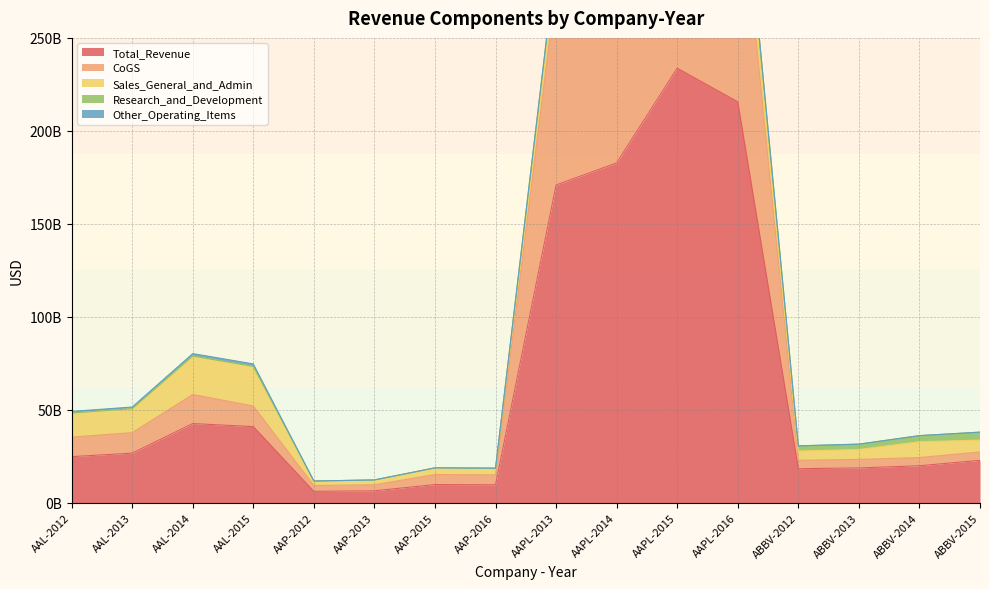

Reading right to left, transcribe all the data shown in this chart.

Total_Revenue: ABBV-2015=22859000000	ABBV-2014=19960000000	ABBV-2013=18790000000	ABBV-2012=18380000000	AAPL-2016=215639000000	AAPL-2015=233715000000	AAPL-2014=182795000000	AAPL-2013=170910000000	AAP-2016=9737018000	AAP-2015=9843861000	AAP-2013=6493814000	AAP-2012=6205003000	AAL-2015=40990000000	AAL-2014=42650000000	AAL-2013=26743000000	AAL-2012=24855000000
CoGS: ABBV-2015=4500000000	ABBV-2014=4426000000	ABBV-2013=4581000000	ABBV-2012=4508000000	AAPL-2016=131376000000	AAPL-2015=140089000000	AAPL-2014=112258000000	AAPL-2013=106606000000	AAP-2016=5314246000	AAP-2015=5390248000	AAP-2013=3241668000	AAP-2012=3106967000	AAL-2015=11096000000	AAL-2014=15620000000	AAL-2013=11019000000	AAL-2012=10499000000
Sales_General_and_Admin: ABBV-2015=6387000000	ABBV-2014=8474000000	ABBV-2013=5352000000	ABBV-2012=4989000000	AAPL-2016=14194000000	AAPL-2015=14329000000	AAPL-2014=11993000000	AAPL-2013=10830000000	AAP-2016=3596992000	AAP-2015=3601903000	AAP-2013=2591828000	AAP-2012=2440721000	AAL-2015=21275000000	AAL-2014=20686000000	AAL-2013=12913000000	AAL-2012=12977000000
Research_and_Development: ABBV-2015=4285000000	ABBV-2014=3297000000	ABBV-2013=2855000000	ABBV-2012=2778000000	AAPL-2016=10045000000	AAPL-2015=8067000000	AAPL-2014=6041000000	AAPL-2013=4475000000	AAP-2016=0	AAP-2015=0	AAP-2013=0	AAP-2012=0	AAL-2015=0	AAL-2014=0	AAL-2013=0	AAL-2012=0
Other_Operating_Items: ABBV-2015=0	ABBV-2014=0	ABBV-2013=0	ABBV-2012=0	AAPL-2016=0	AAPL-2015=0	AAPL-2014=0	AAPL-2013=0	AAP-2016=0	AAP-2015=0	AAP-2013=0	AAP-2012=0	AAL-2015=1364000000	AAL-2014=1295000000	AAL-2013=853000000	AAL-2012=845000000